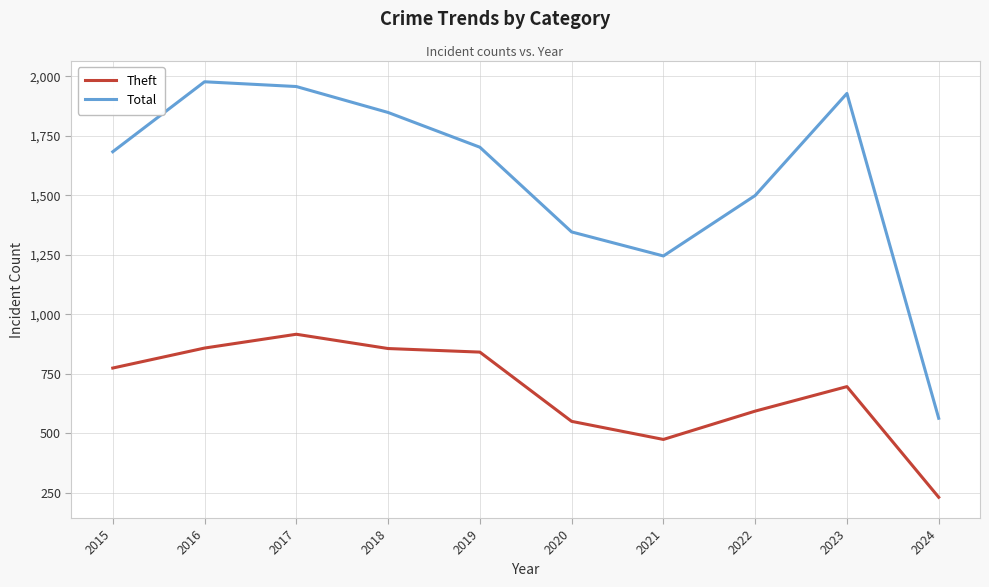

Which series has the largest total across all categories?

Total